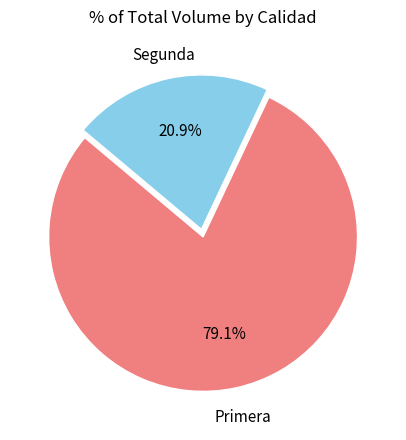

To the nearest percent, what is the difference between the largest and smallest slice percentages?

58%